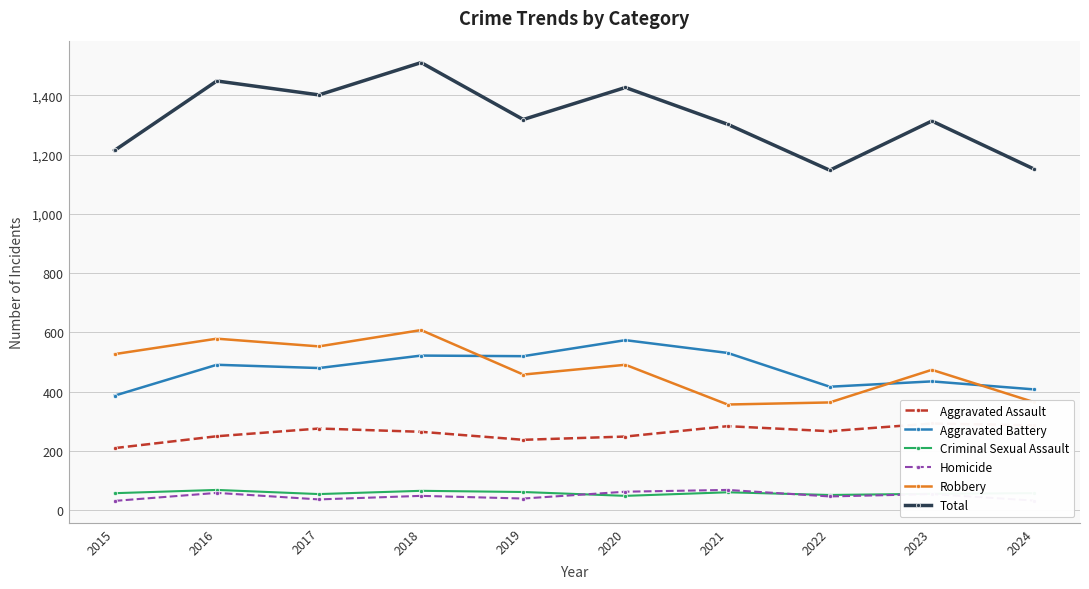

Is it true that Robbery equals 561 at 2021?

False